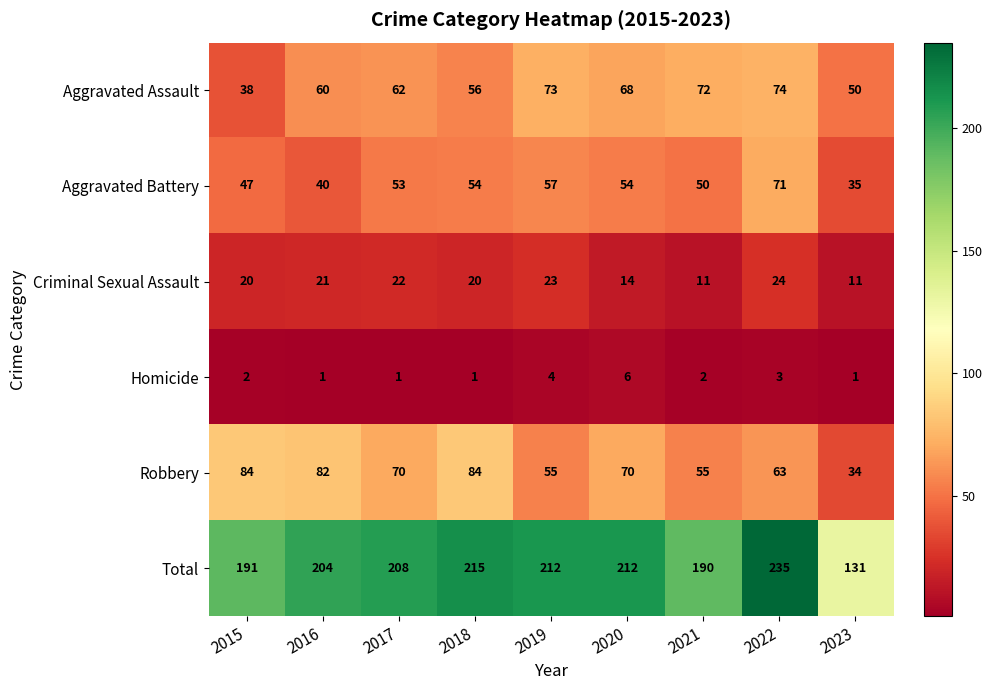

List the series in order of their peak value, lowest first.

Homicide, Criminal Sexual Assault, Aggravated Battery, Aggravated Assault, Robbery, Total